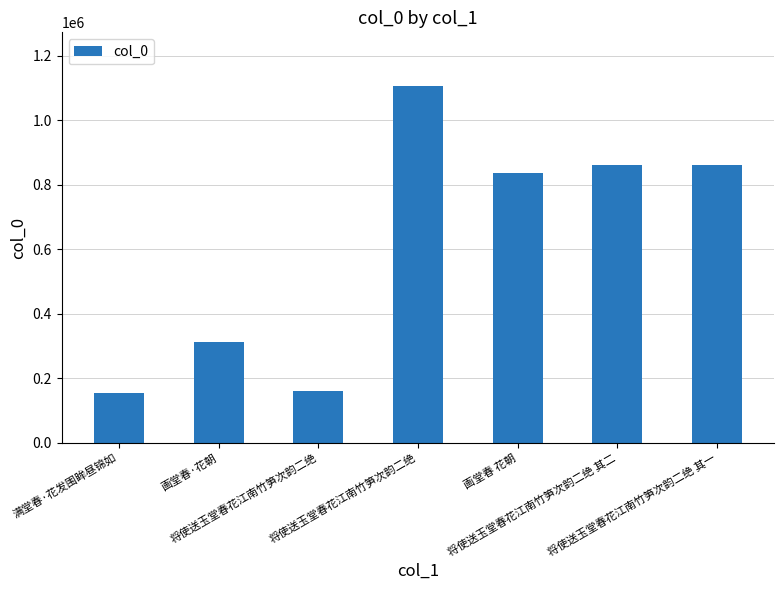

Approximately how many times larger is the value at 将使送玉堂春花江南竹笋次韵二绝 compared to 将使送玉堂春花江南竹笋次韵二绝 其一?

1.3